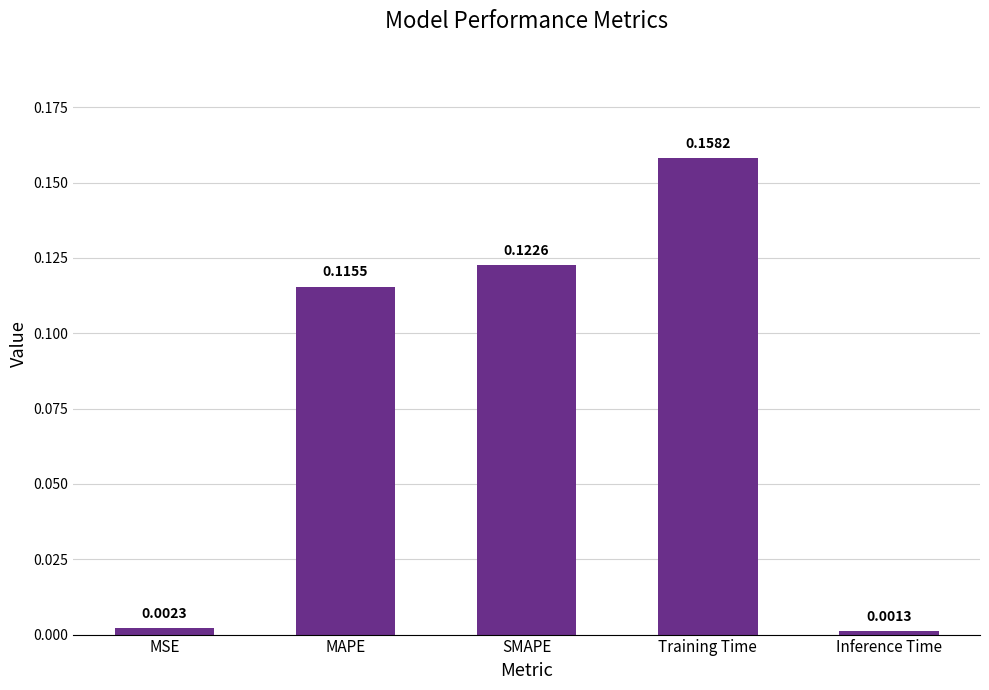

What is the label of the 4th bar from the left?

Training Time